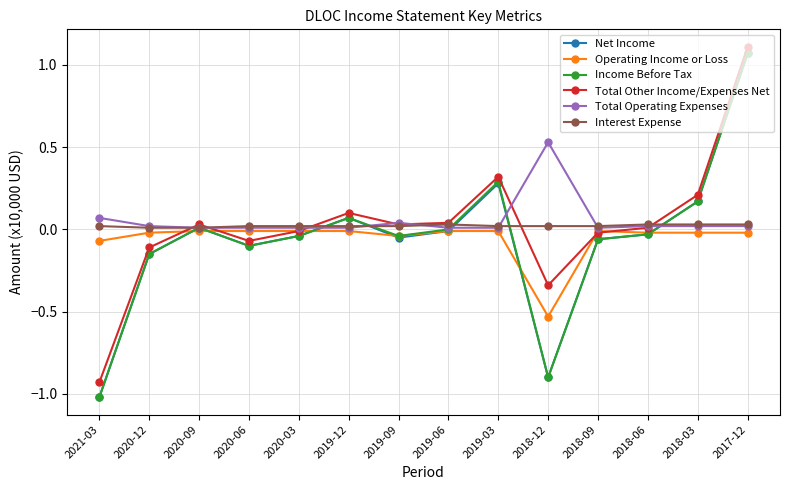

What is the lowest value of the Net Income series?

-1.0